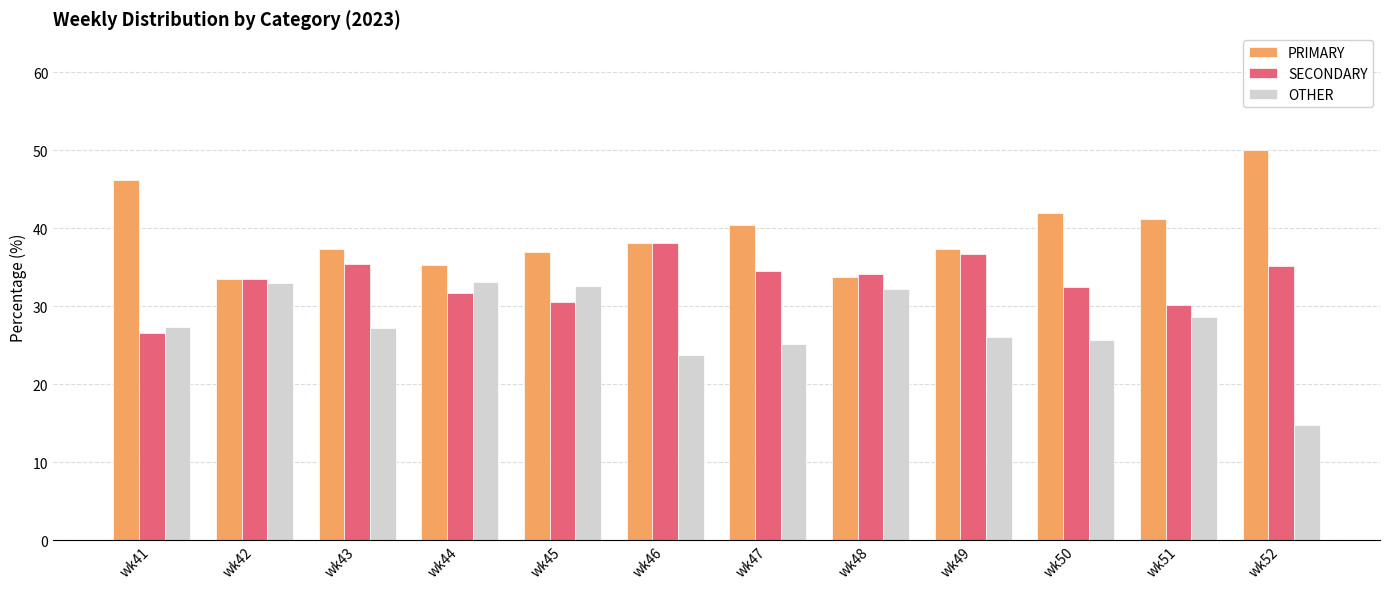

At which label does SECONDARY first exceed 34?

wk43